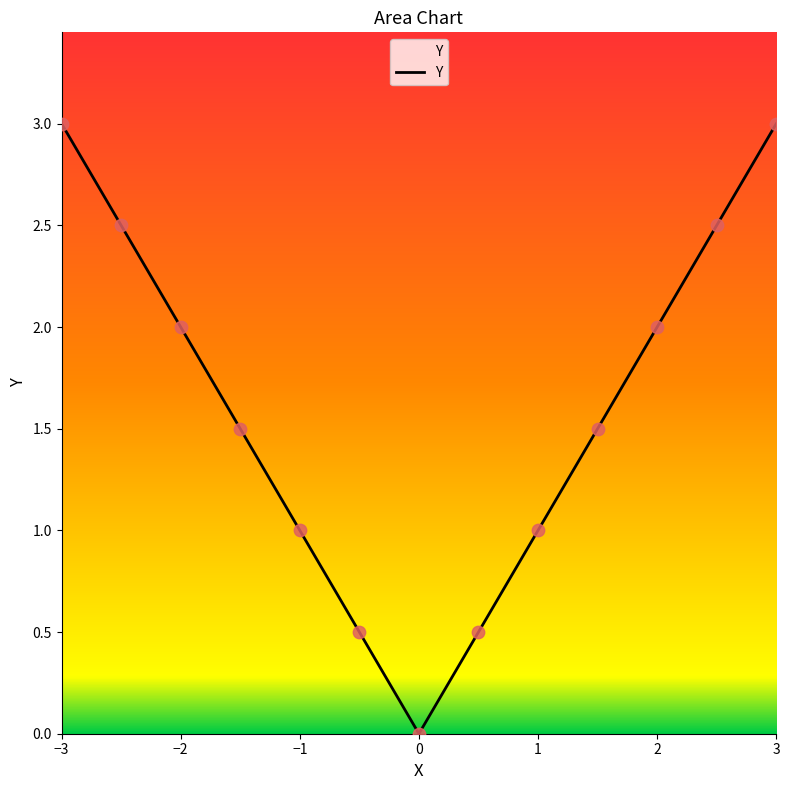

What is the maximum value shown in the chart?

3.0